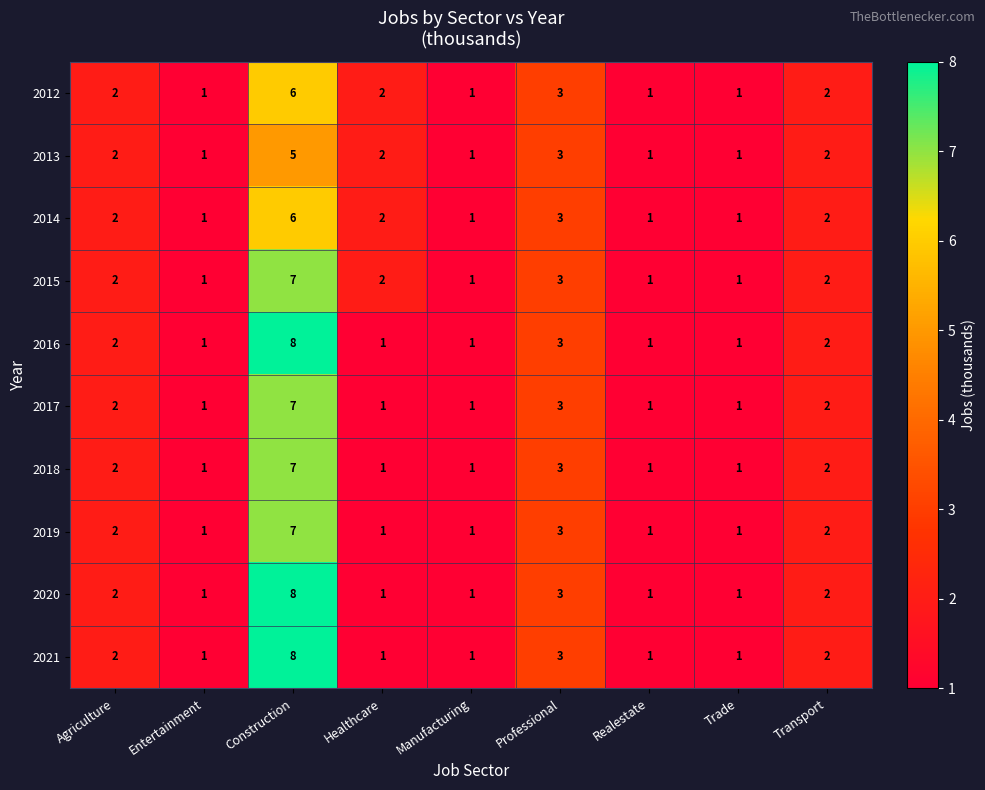

What is the difference between the maximum and minimum values in the 2012 series?

5